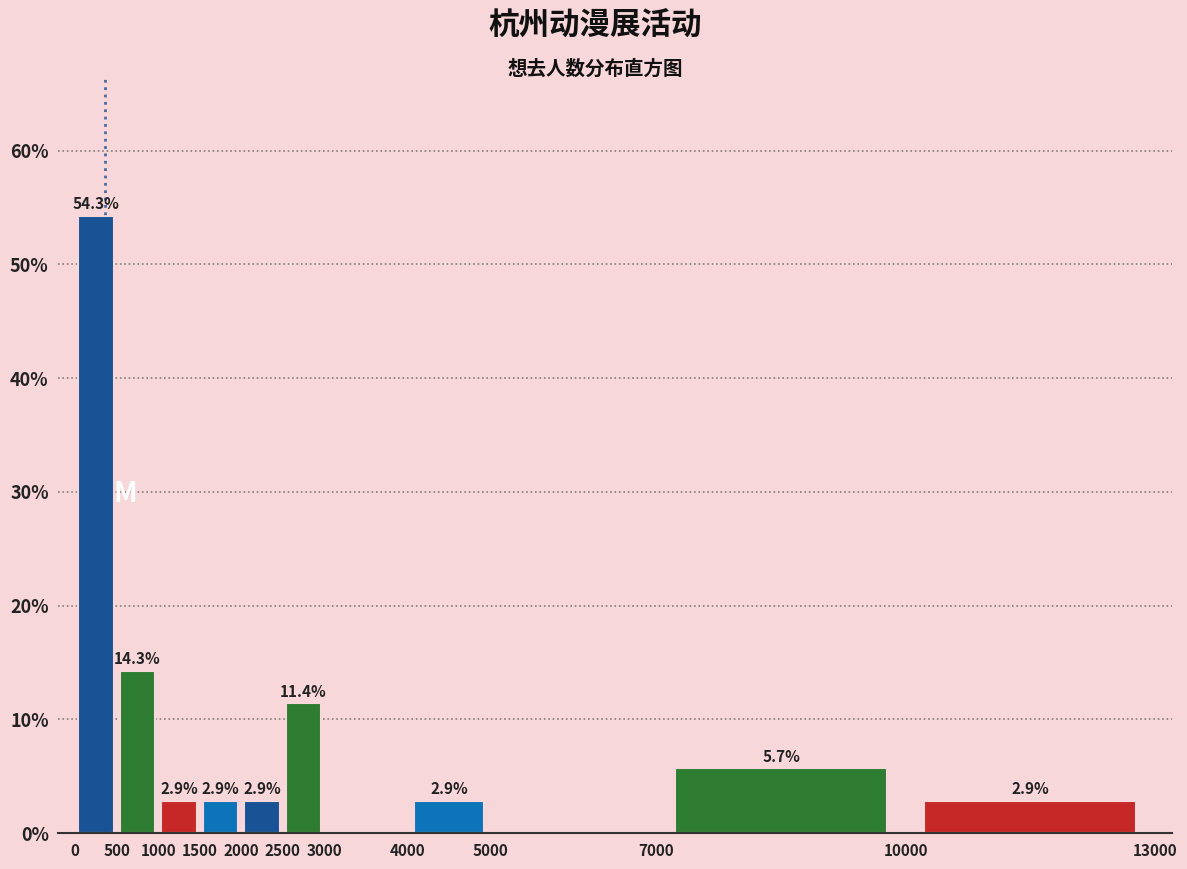

Over which range of the x-axis is the bar tallest?

0 to 500